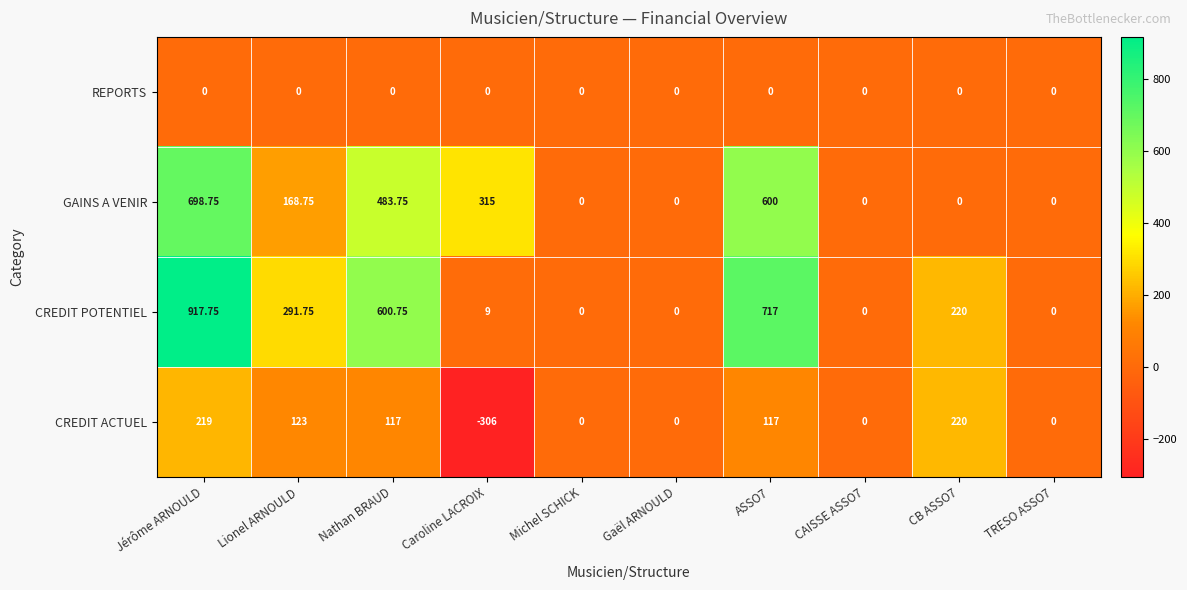

How many values in the GAINS A VENIR series exceed 168?

5